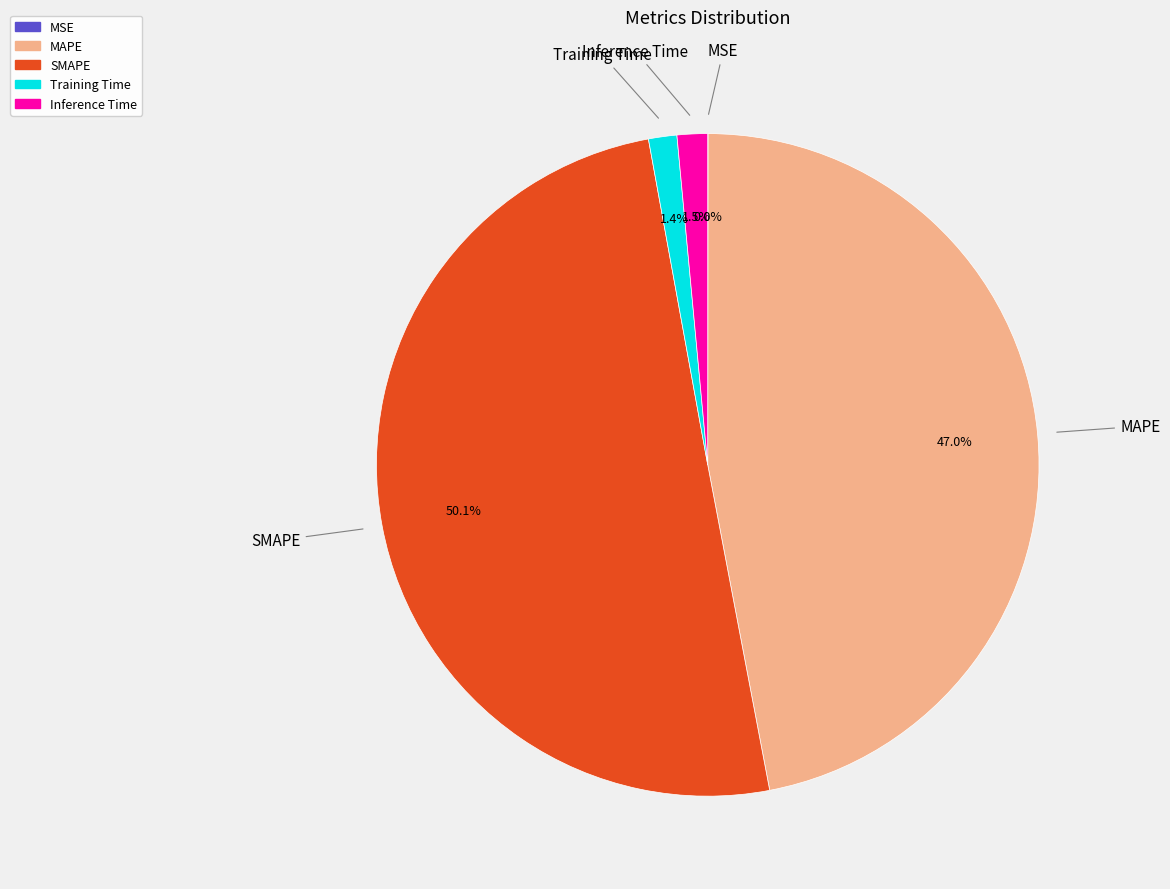

Which category accounts for the majority?

SMAPE